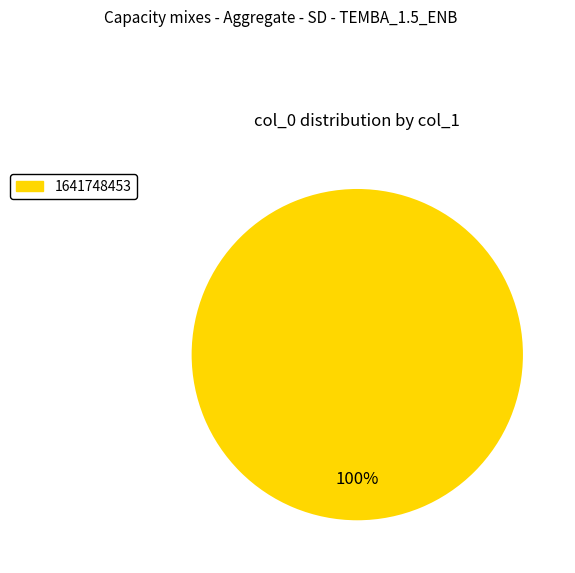

Is there a majority slice in this chart?

Yes